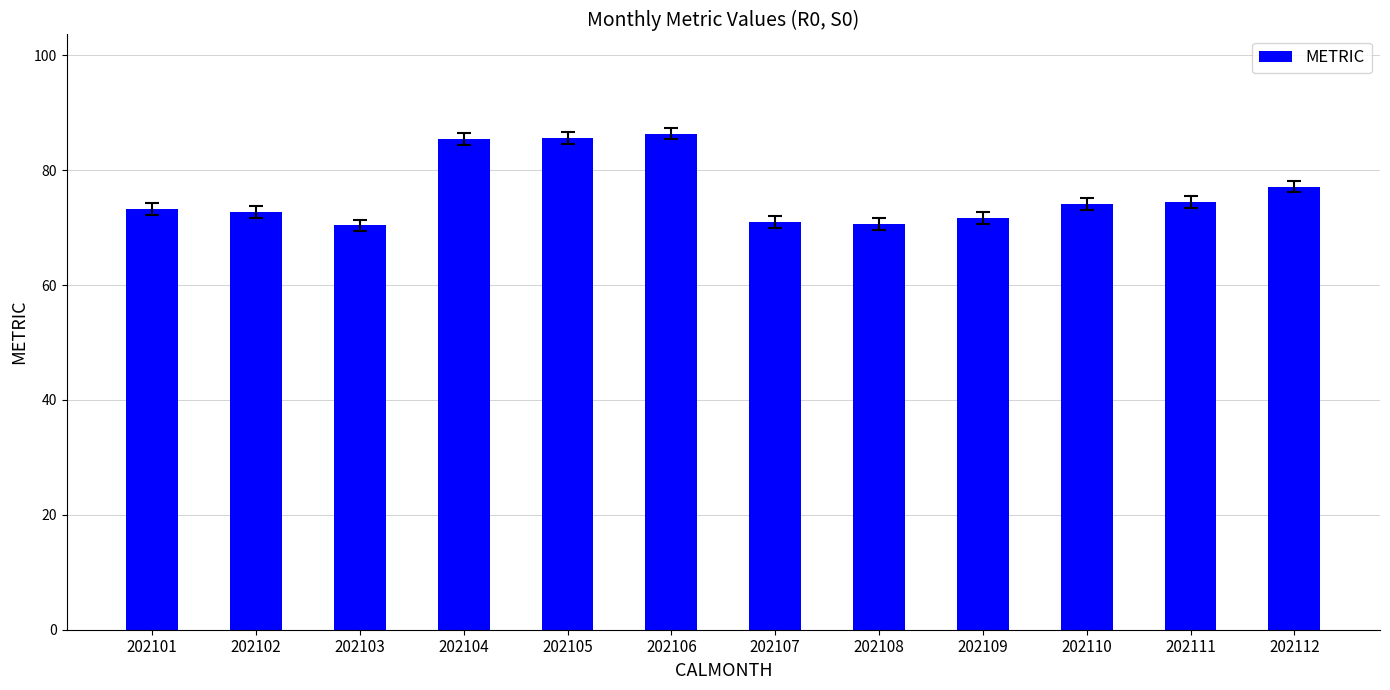

What is the maximum value shown in the chart?

86.3